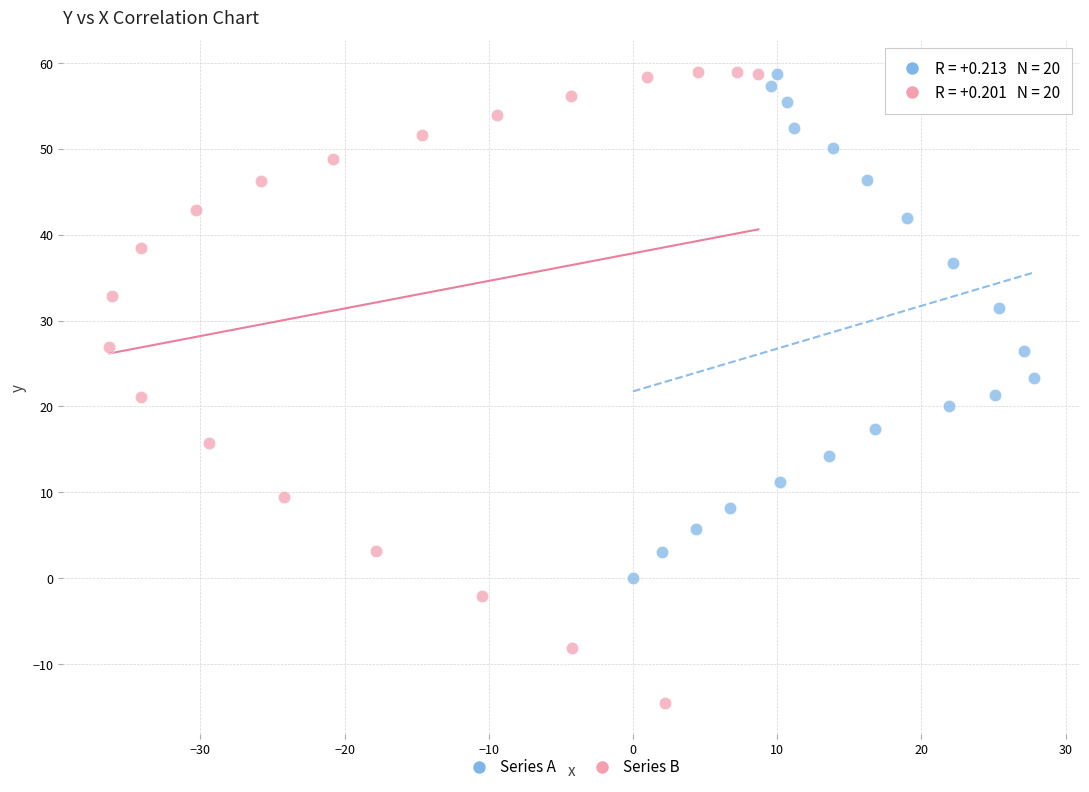

Which series has the widest spread of Y values?

Series B